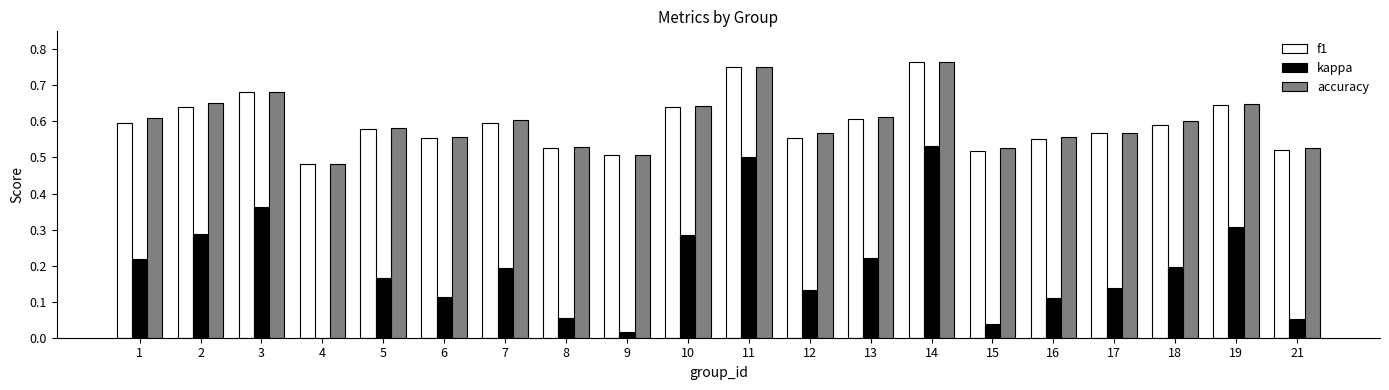

What is the total value across all series at 14?

2.1